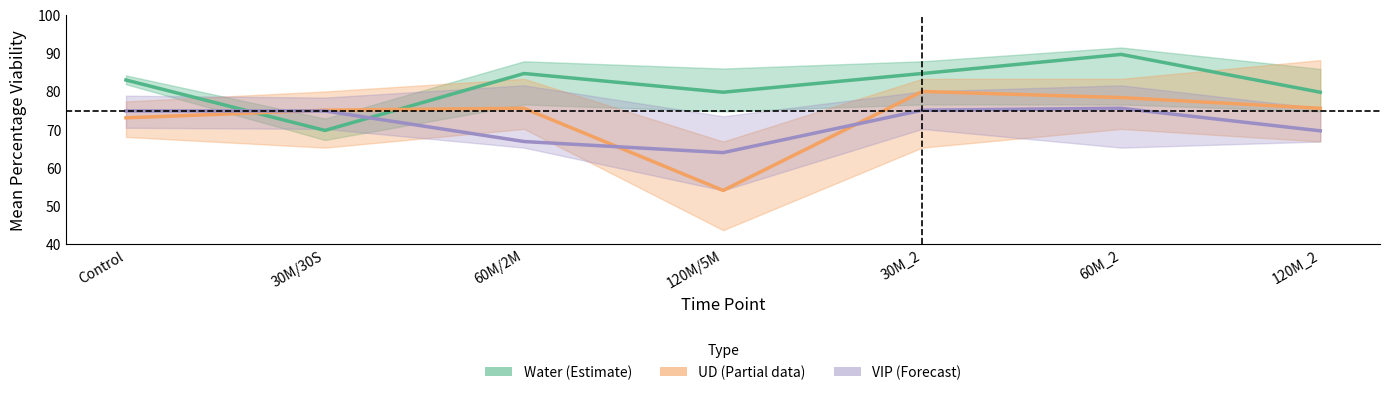

Does the chart display data point markers on the line(s)?

No